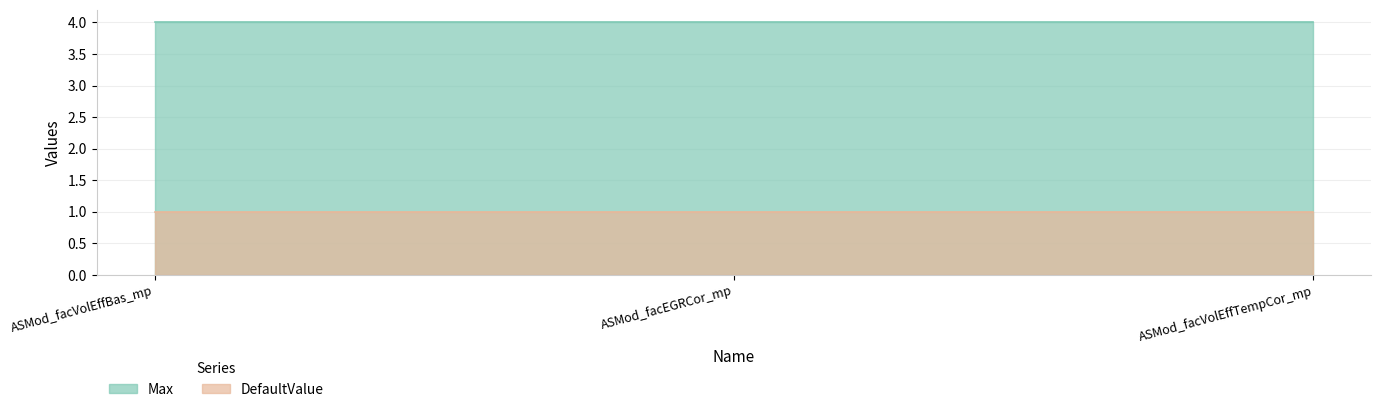

How many categories are shown in the chart?

3